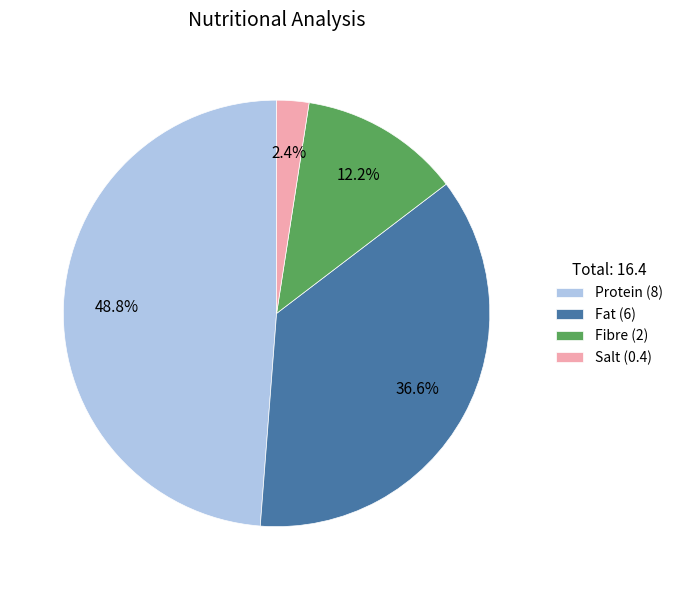

Count the number of slices in the pie.

4